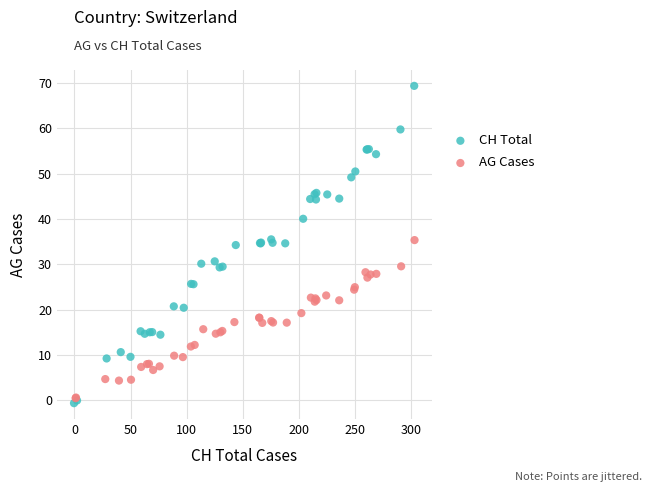

Which series reaches the maximum Y coordinate?

CH Total